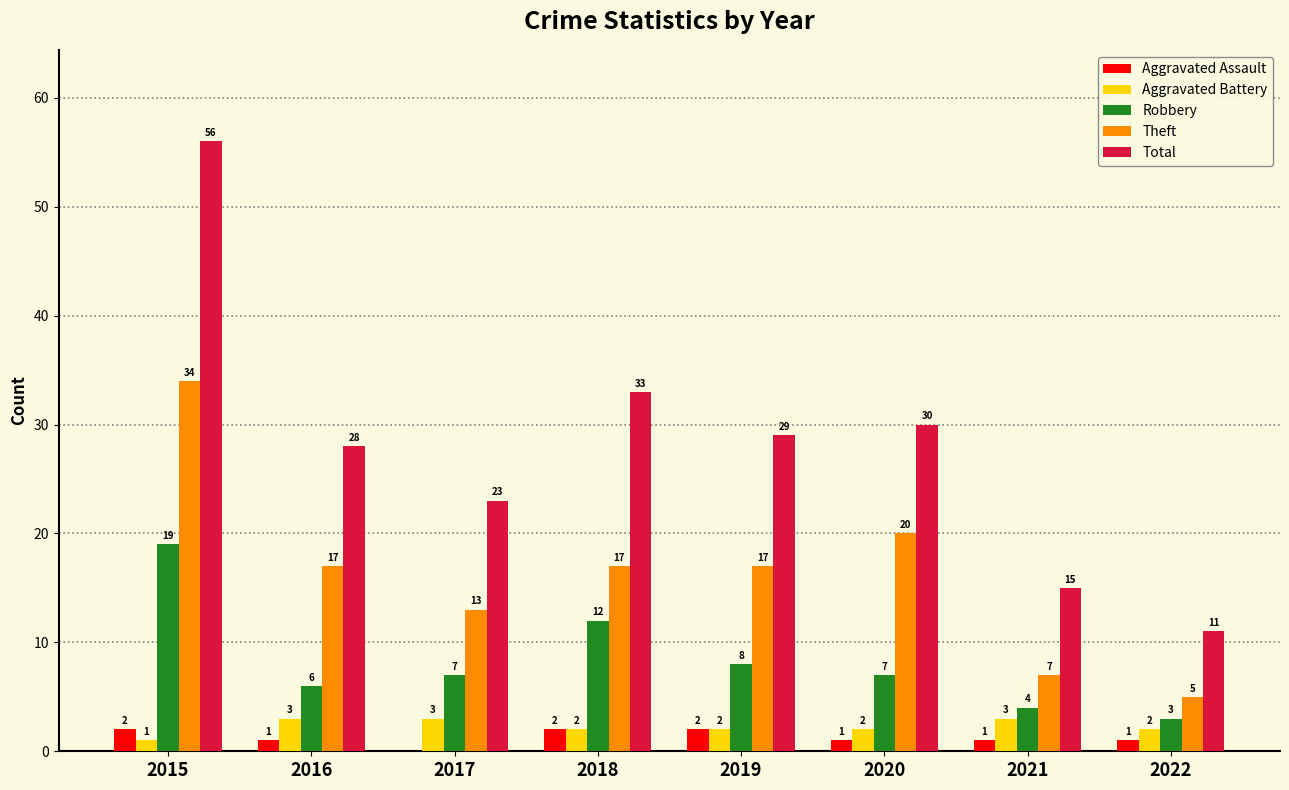

True or false: Aggravated Battery has a value of 2 at 2022.

True